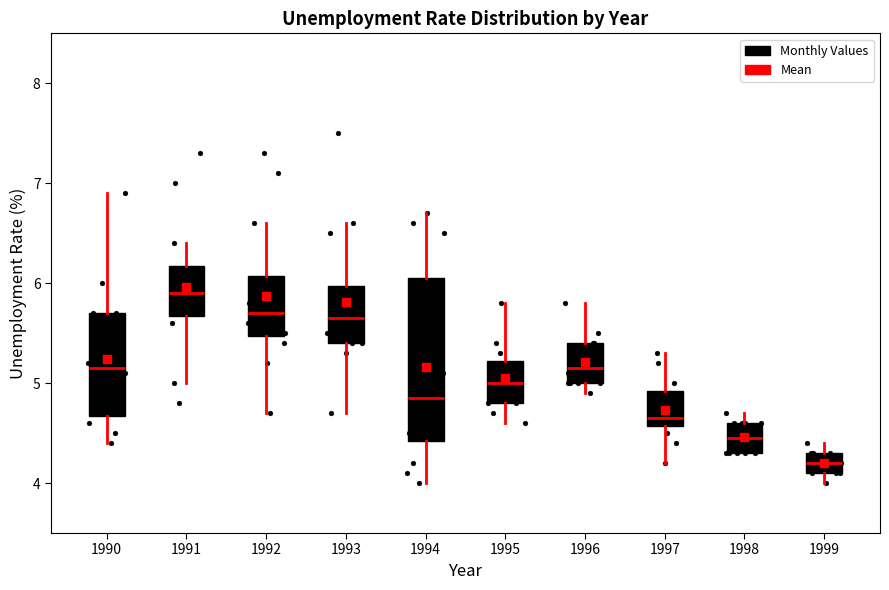

Reading left to right, read every box against the y-axis: the position of its median line, the range the box covers, and the ends of its whiskers. The values are not printed on the chart, so give them approximately, as read against the axis.

1990: median 5.2, box 4.7 to 5.7, whiskers 4.4 to 6.9
1991: median 5.9, box 5.7 to 6.2, whiskers 5.0 to 6.4
1992: median 5.7, box 5.5 to 6.1, whiskers 4.7 to 6.6
1993: median 5.7, box 5.4 to 6.0, whiskers 4.7 to 6.6
1994: median 4.9, box 4.4 to 6.1, whiskers 4.0 to 6.7
1995: median 5.0, box 4.8 to 5.2, whiskers 4.6 to 5.8
1996: median 5.2, box 5.0 to 5.4, whiskers 4.9 to 5.8
1997: median 4.7, box 4.6 to 4.9, whiskers 4.2 to 5.3
1998: median 4.5, box 4.3 to 4.6, whiskers 4.3 to 4.7
1999: median 4.2, box 4.1 to 4.3, whiskers 4.0 to 4.4